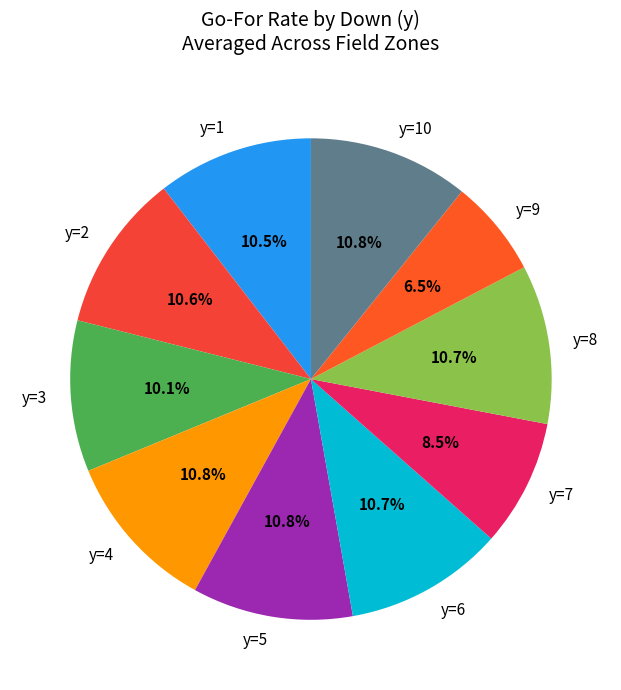

To the nearest percent, what is the difference between the y=7 and y=6 slice percentages?

2%